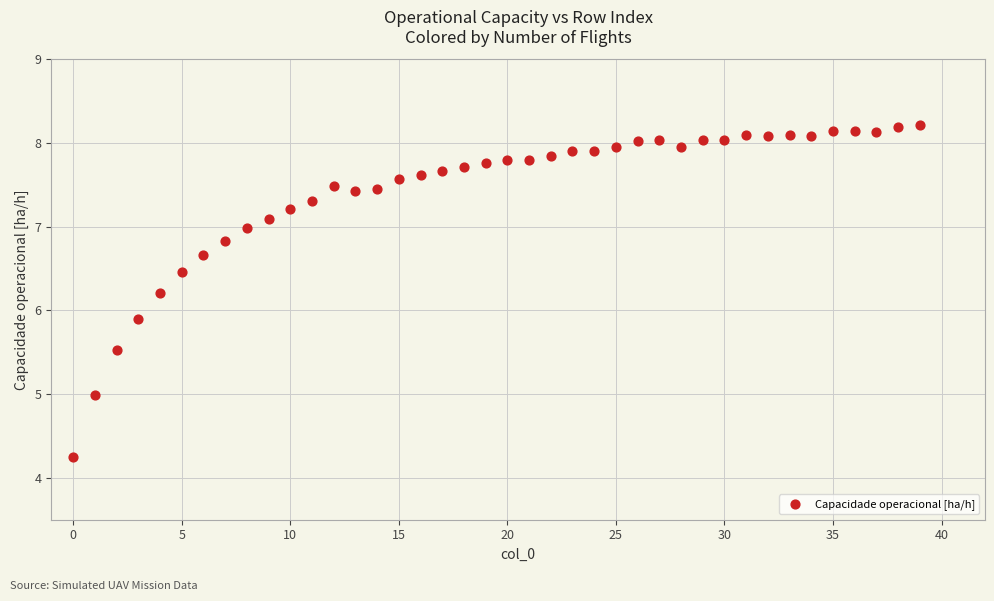

What Y value in the scatter plot is closest to 6?

5.9